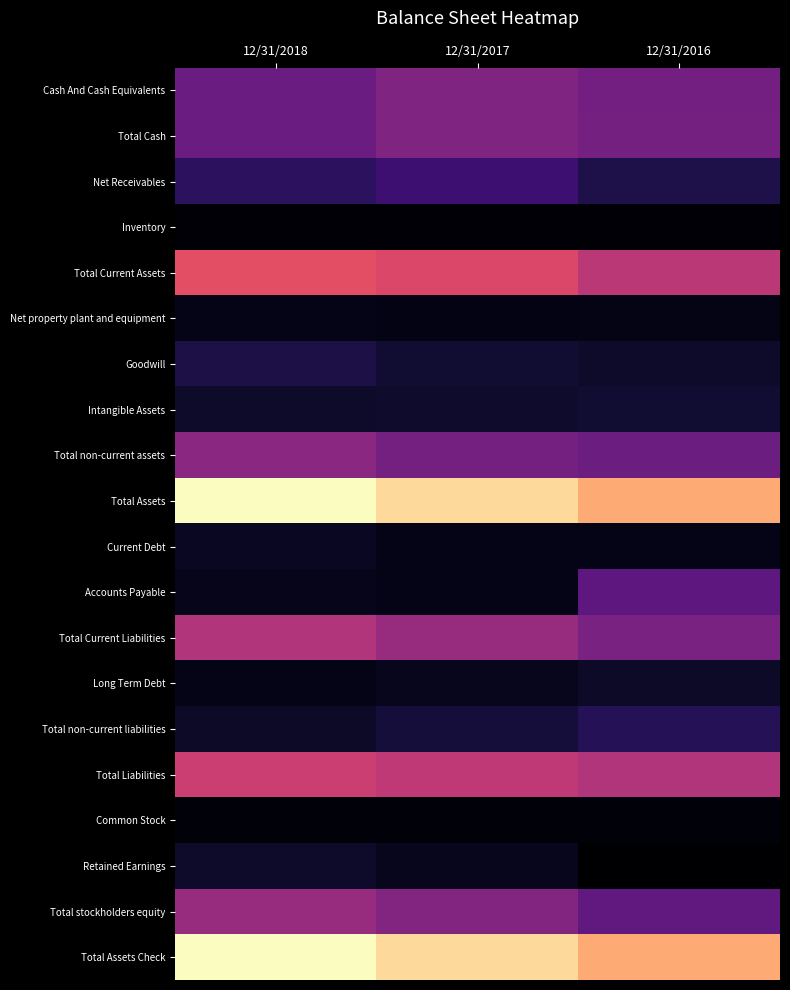

At how many categories does at least one series exceed 1305605?

1